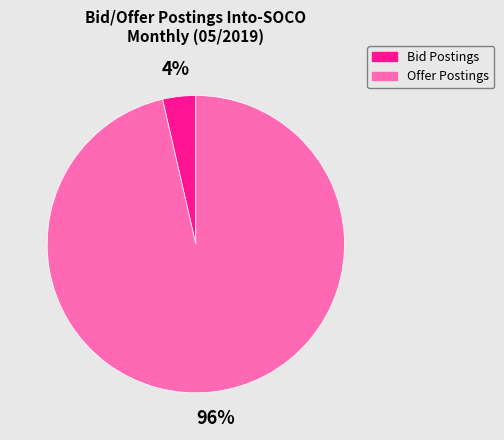

To the nearest percent, what is the average slice percentage?

50%